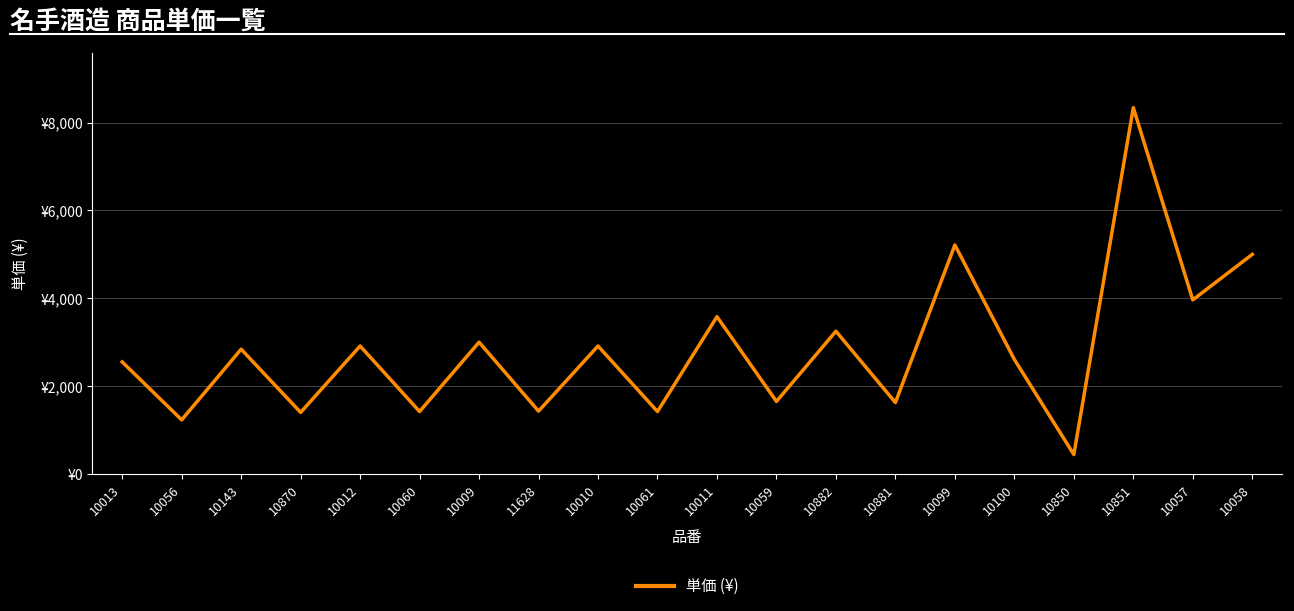

Is this an area chart (filled region under the line)?

No